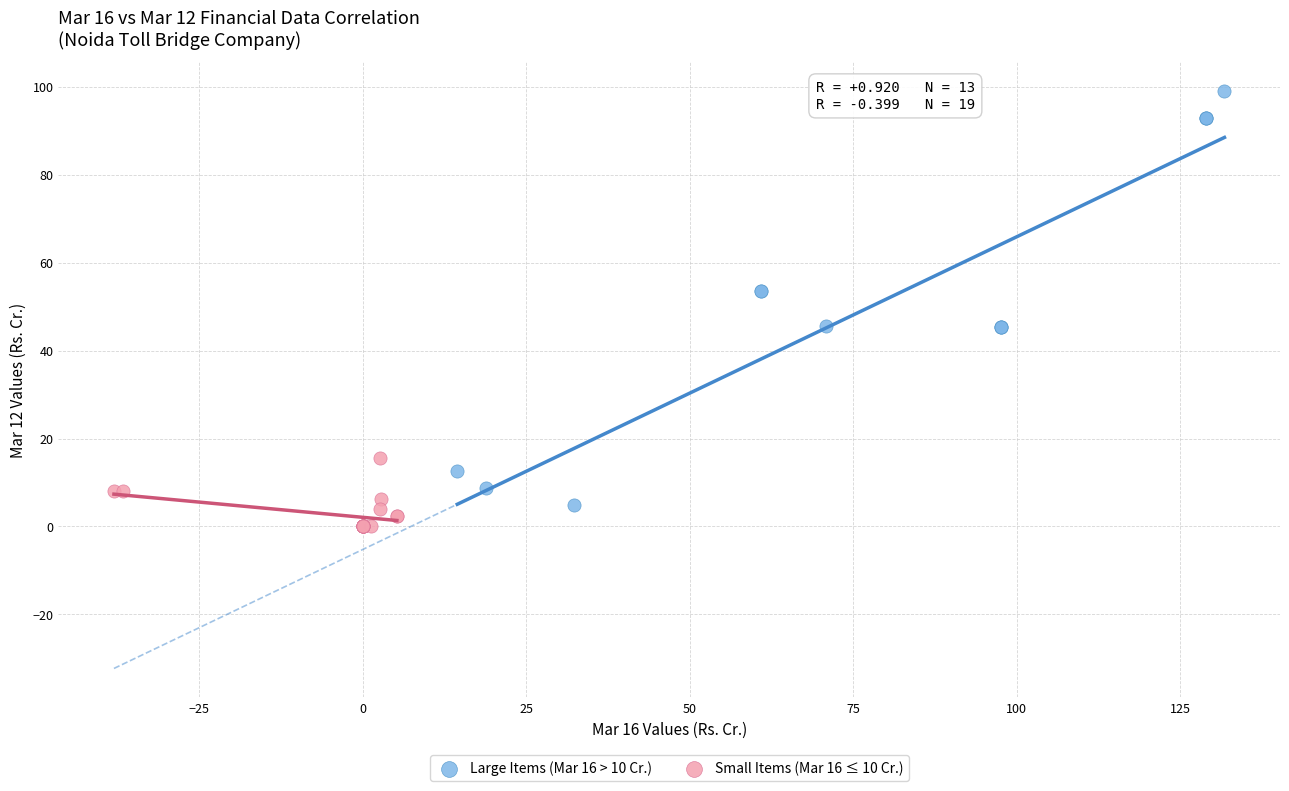

Which series has the widest spread of Y values?

Large Items (Mar 16 > 10 Cr.)